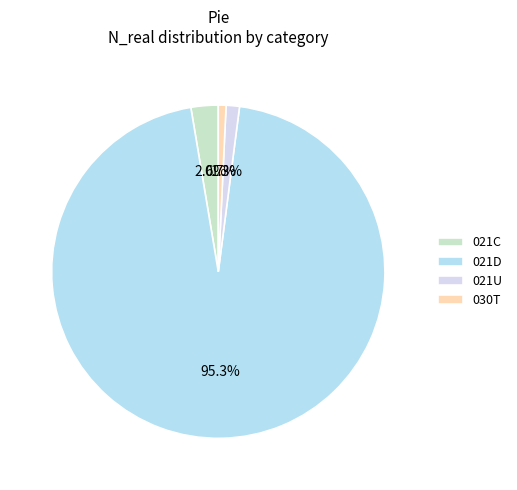

Which category has the biggest portion of the pie?

021D